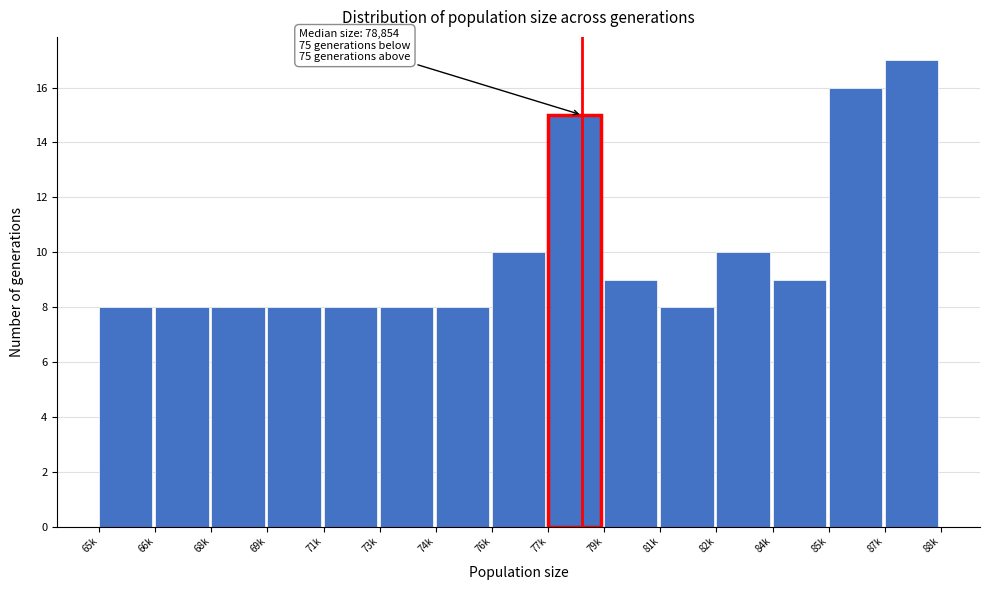

Reading right to left, extract all data points from this chart.

17	16	9	10	8	9	15	10	8	8	8	8	8	8	8